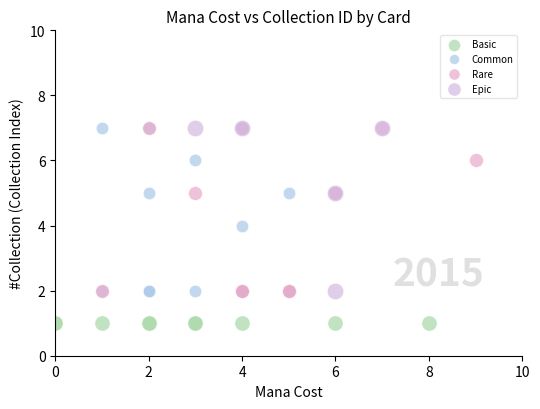

Which series contains the lowest Y value?

Basic